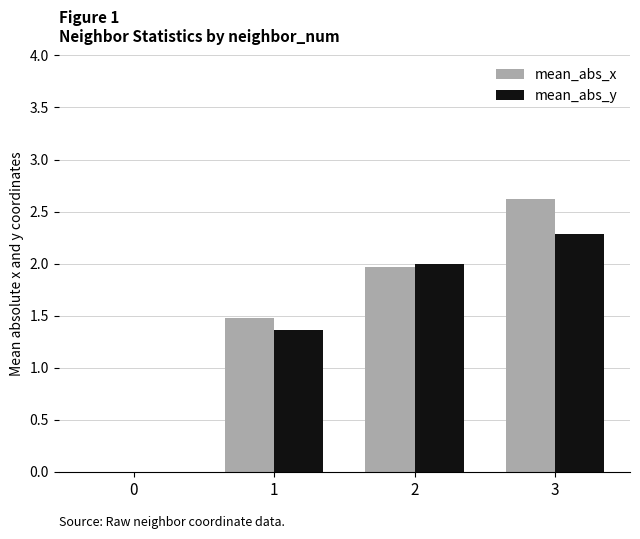

What is the greatest value displayed?

2.6